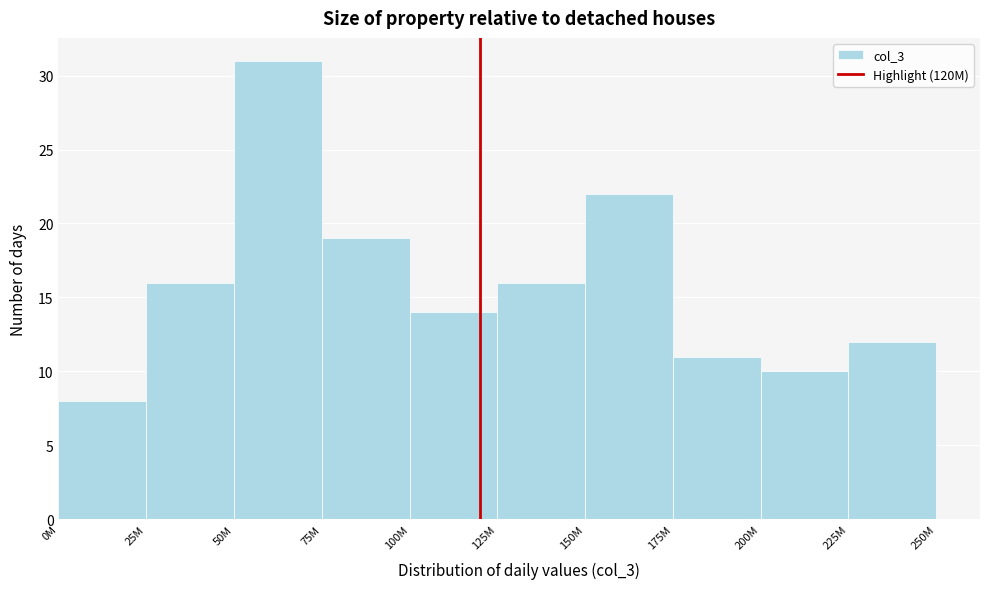

Reading left to right, extract all data points from this chart.

0M=8	25M=16	50M=31	75M=19	100M=14	125M=16	150M=22	175M=11	200M=10	225M=12